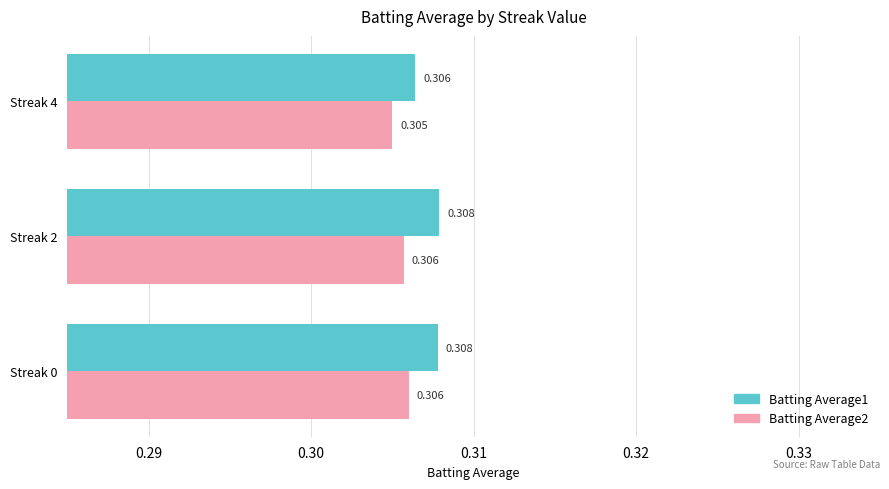

Rank the series by their maximum value, from highest to lowest.

Batting Average1, Batting Average2